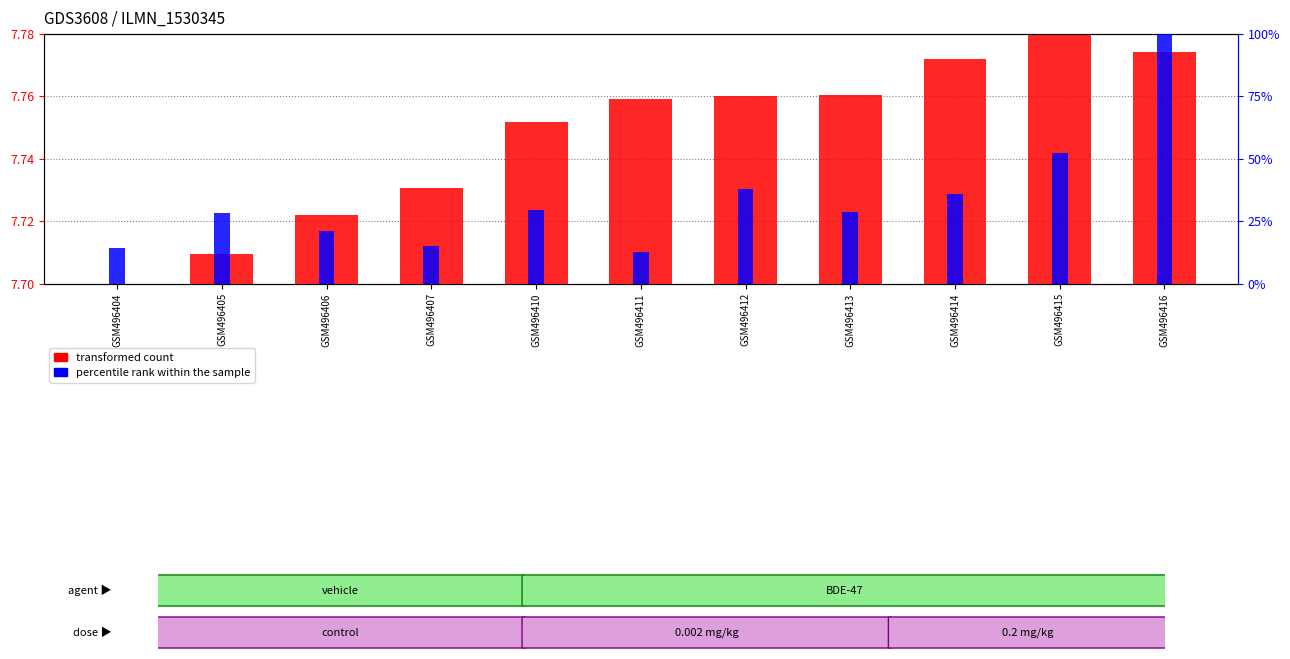

Which category has the highest value across all series?

GSM496416